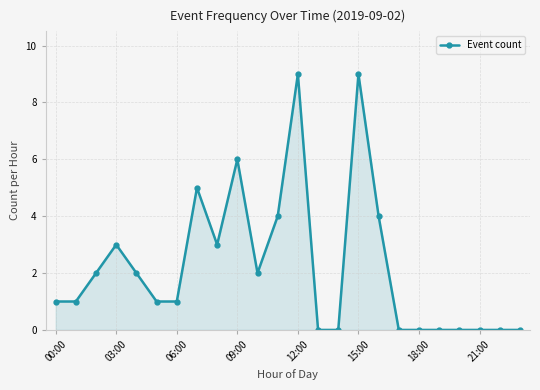

What is the maximum value shown in the chart?

9